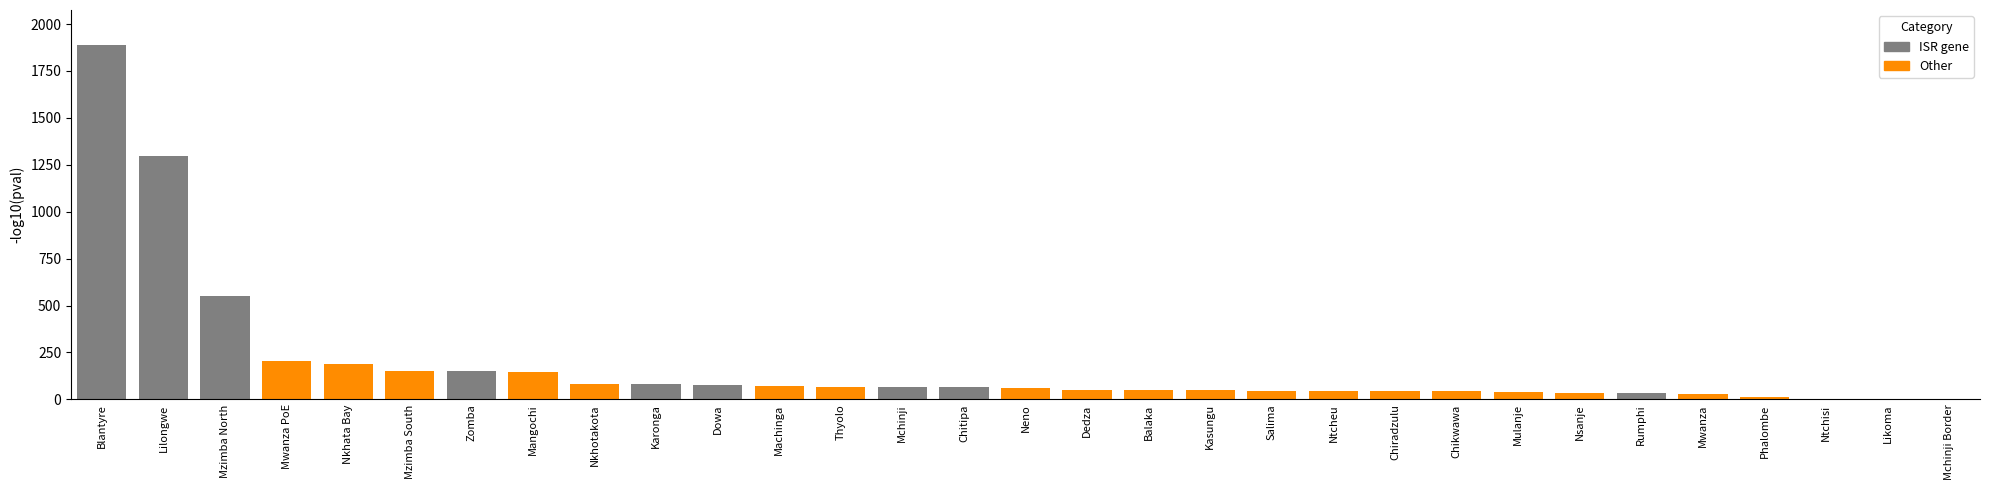

How many values in the numberOfRecoveredPatients series are below 47?

15